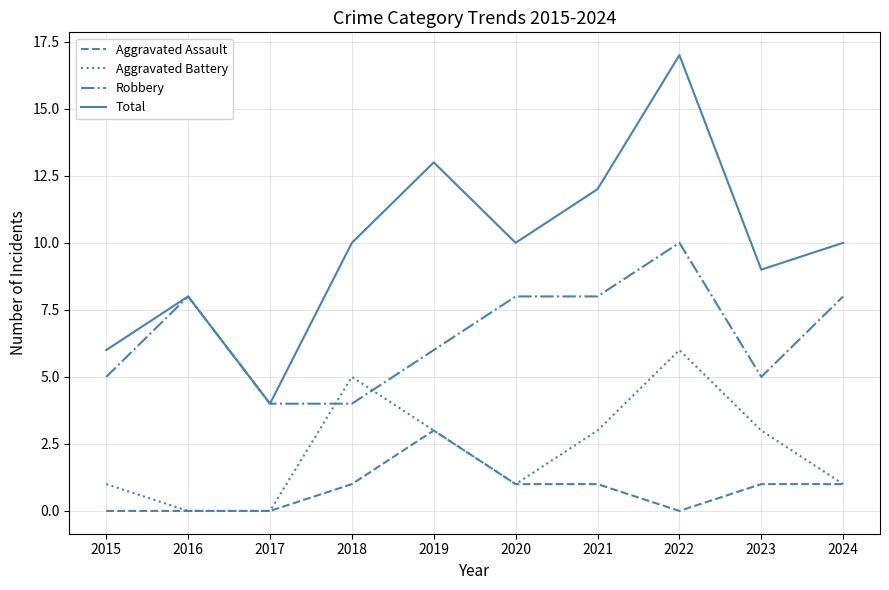

The Total series shows 27 at 2022. True or false?

False